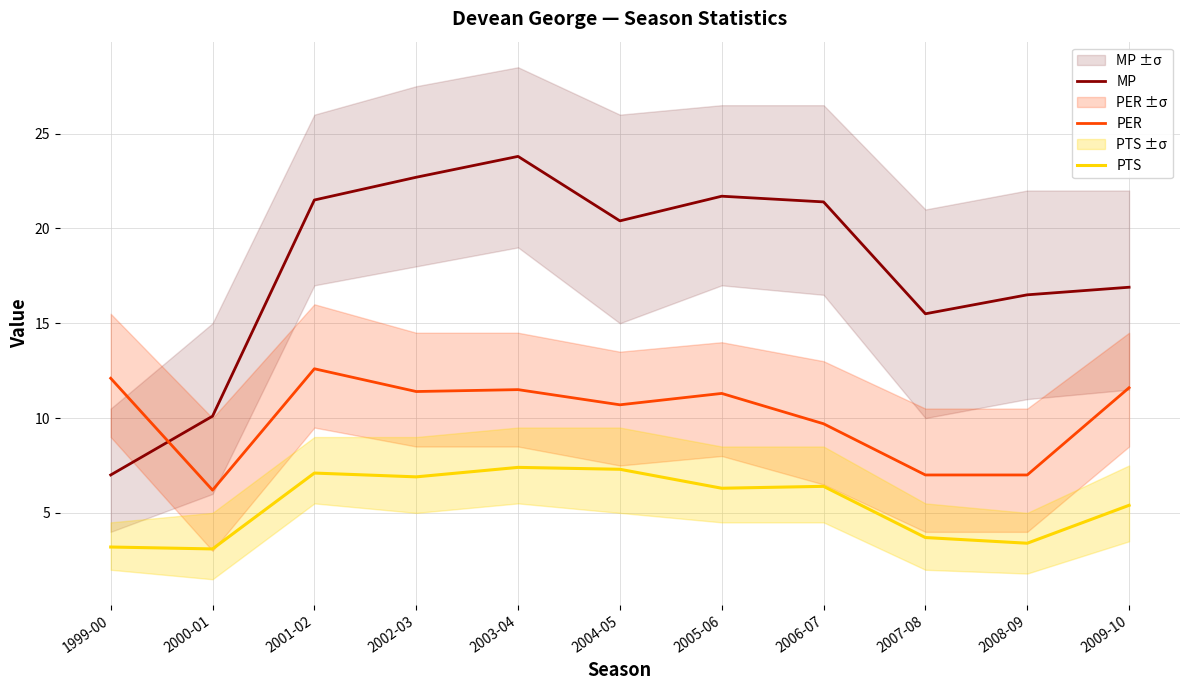

How many values in the PTS series are below 6?

5